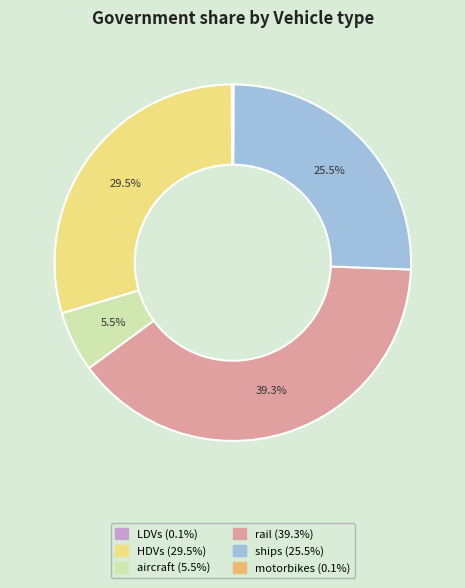

What is the largest slice in the pie chart?

rail